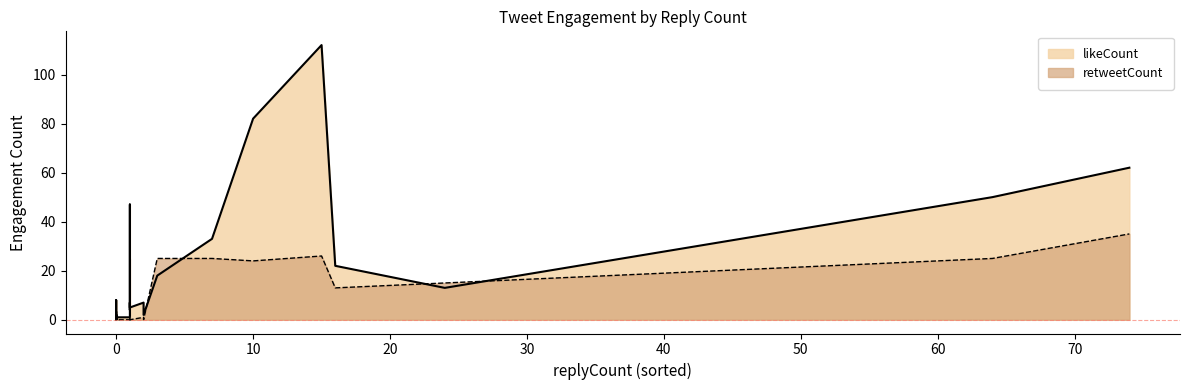

How many lines are shown in the chart?

2